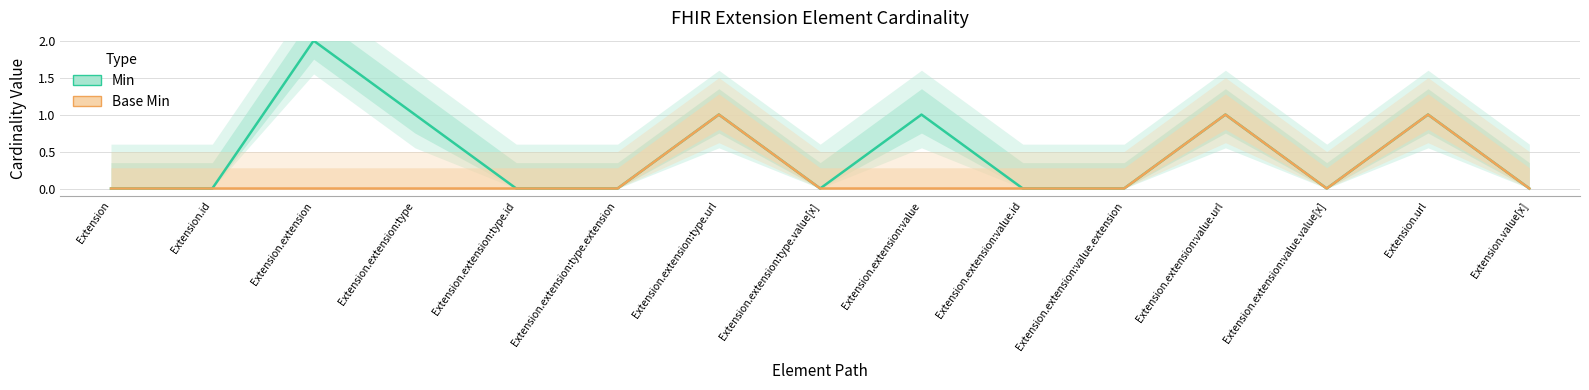

True or false: Base Min and Min intersect in this chart.

False